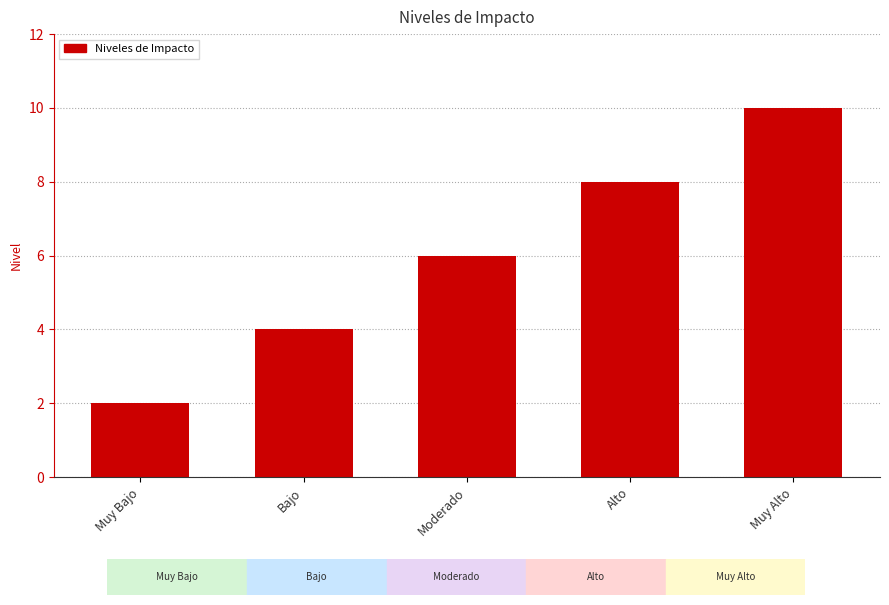

Reading left to right, what are all the values shown in this chart?

Muy Bajo=2	Bajo=4	Moderado=6	Alto=8	Muy Alto=10